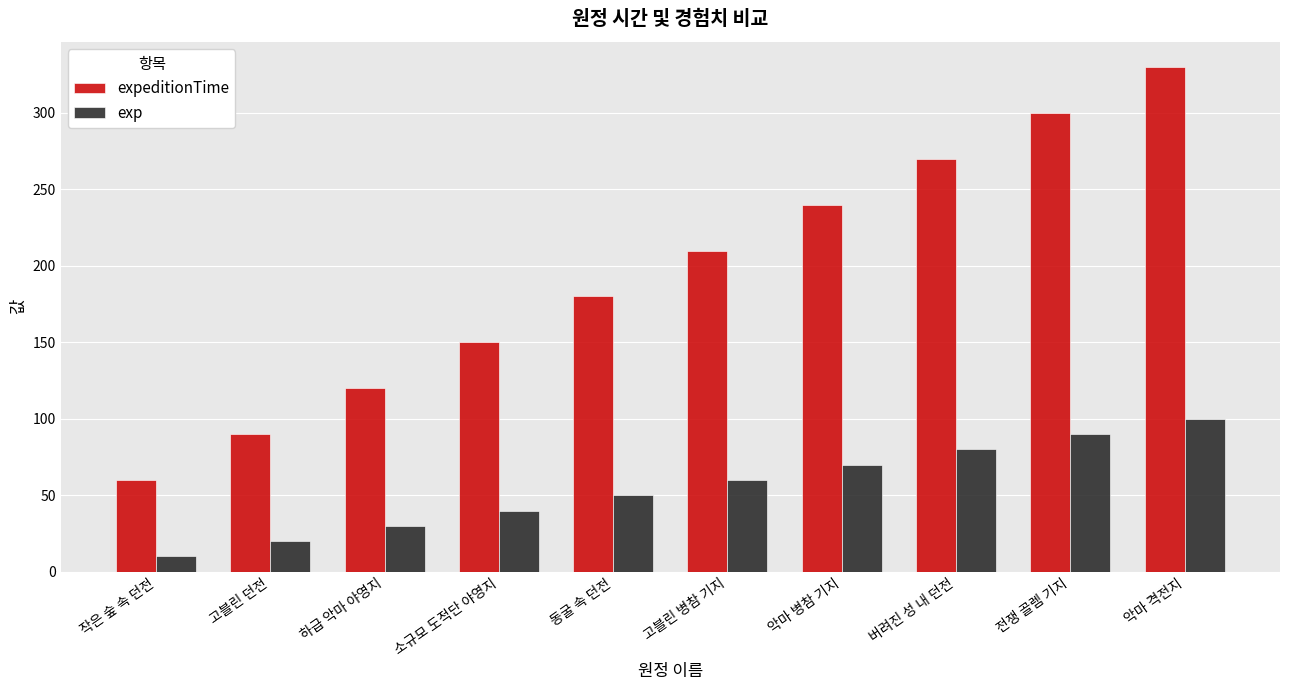

Which category has the lowest value in the expeditionTime series?

작은 숲 속 던전